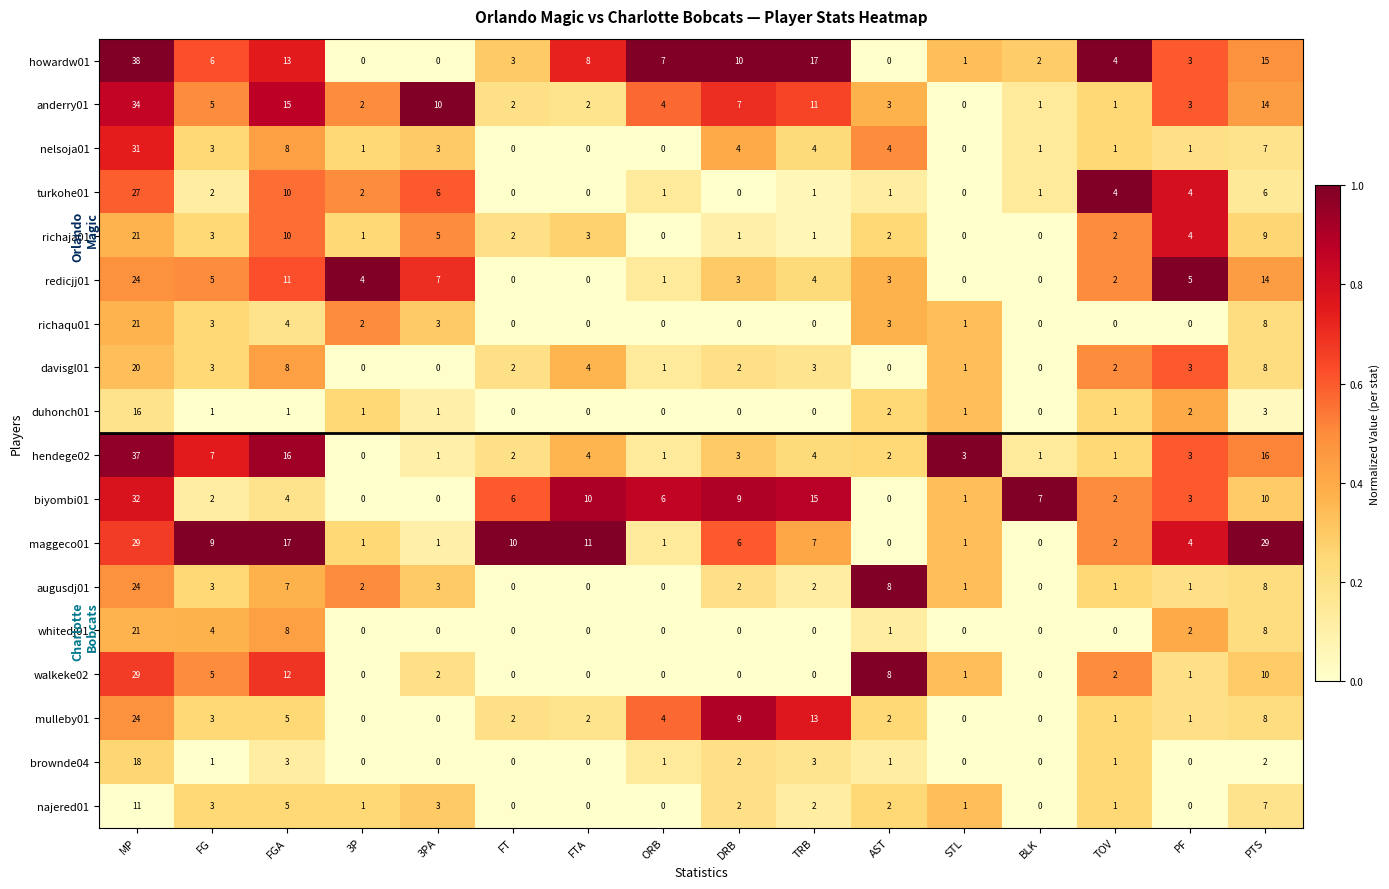

What is the difference between the maximum and minimum values in the davisgl01 series?

20